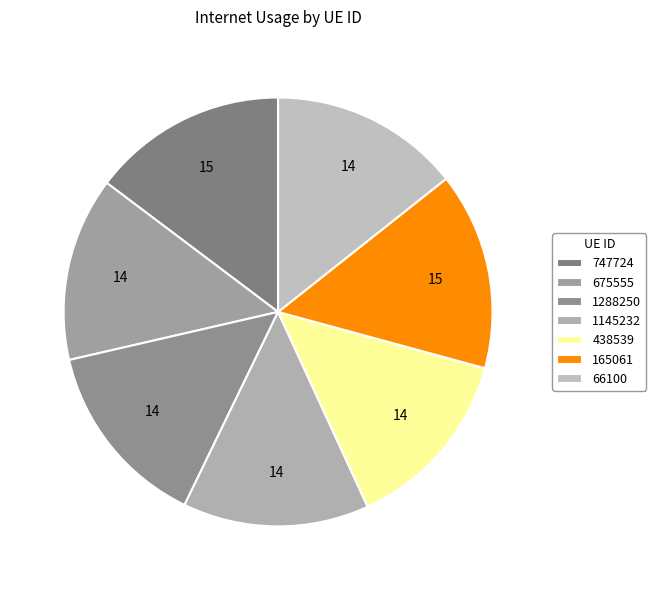

How many segments does this pie chart have?

7